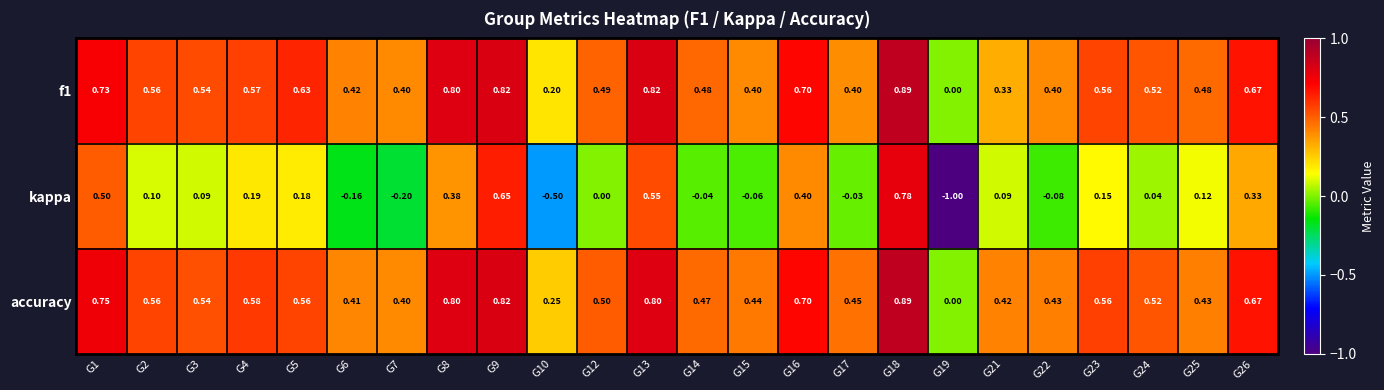

Between G9 and G10, which series saw the biggest shift?

kappa